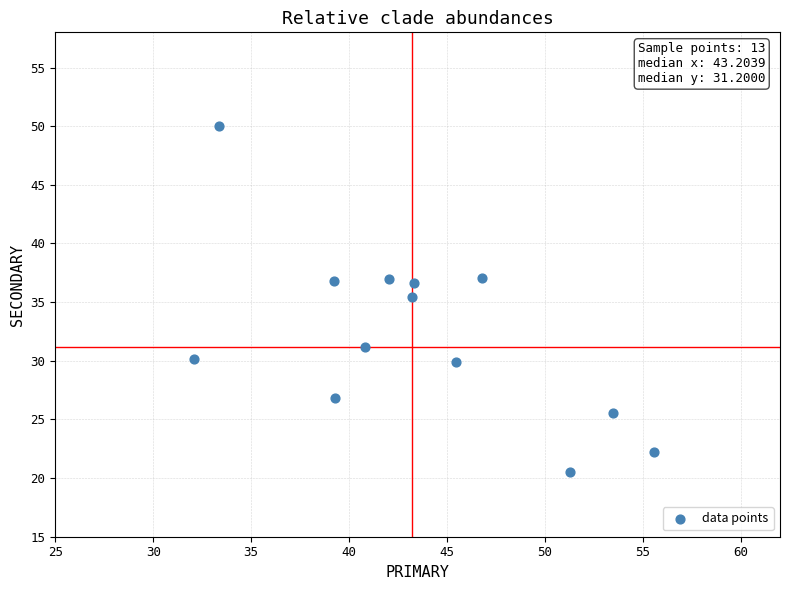

What Y value in the scatter plot is closest to 35?

35.4